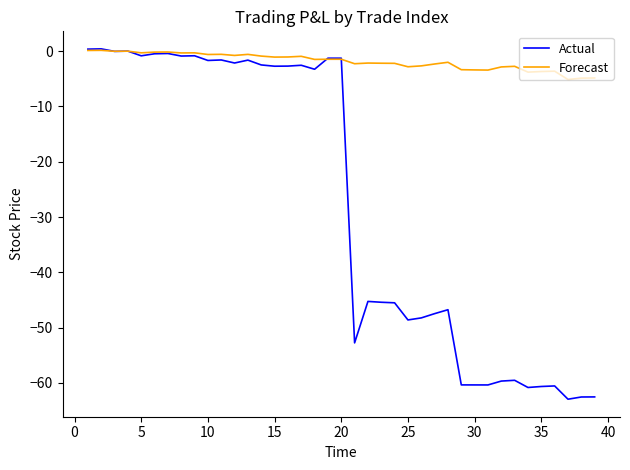

What is the minimum value shown in the chart?

-63.0